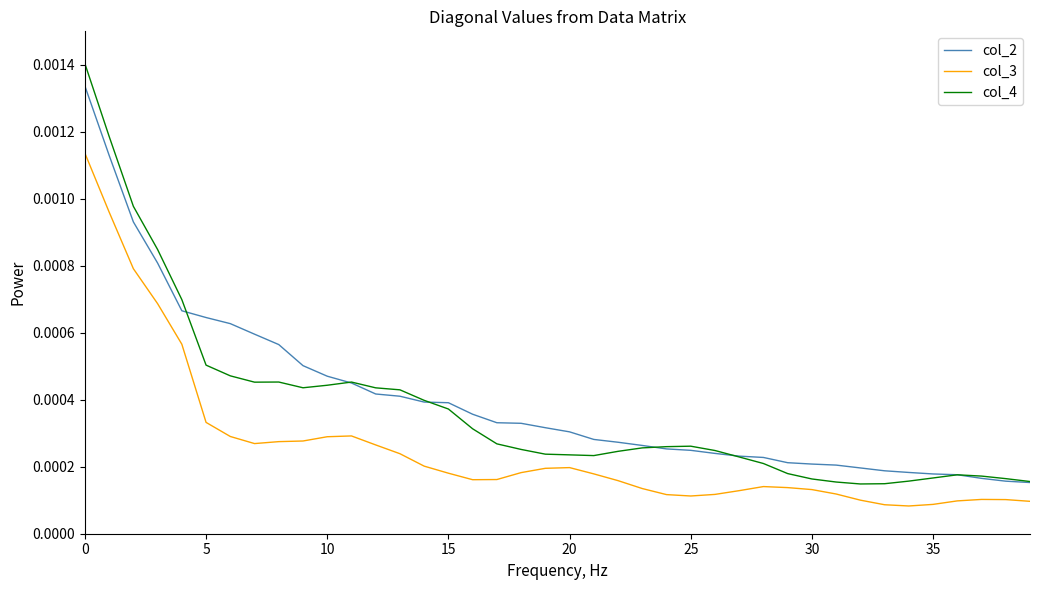

True or false: col_2 and col_3 intersect in this chart.

False